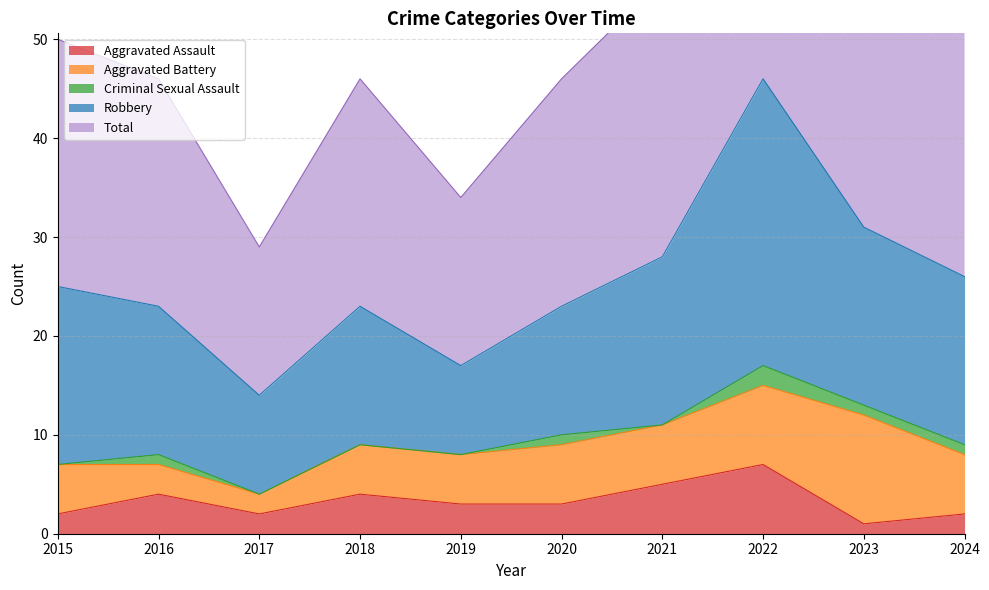

True or false: Criminal Sexual Assault and Robbery cross at least once.

False